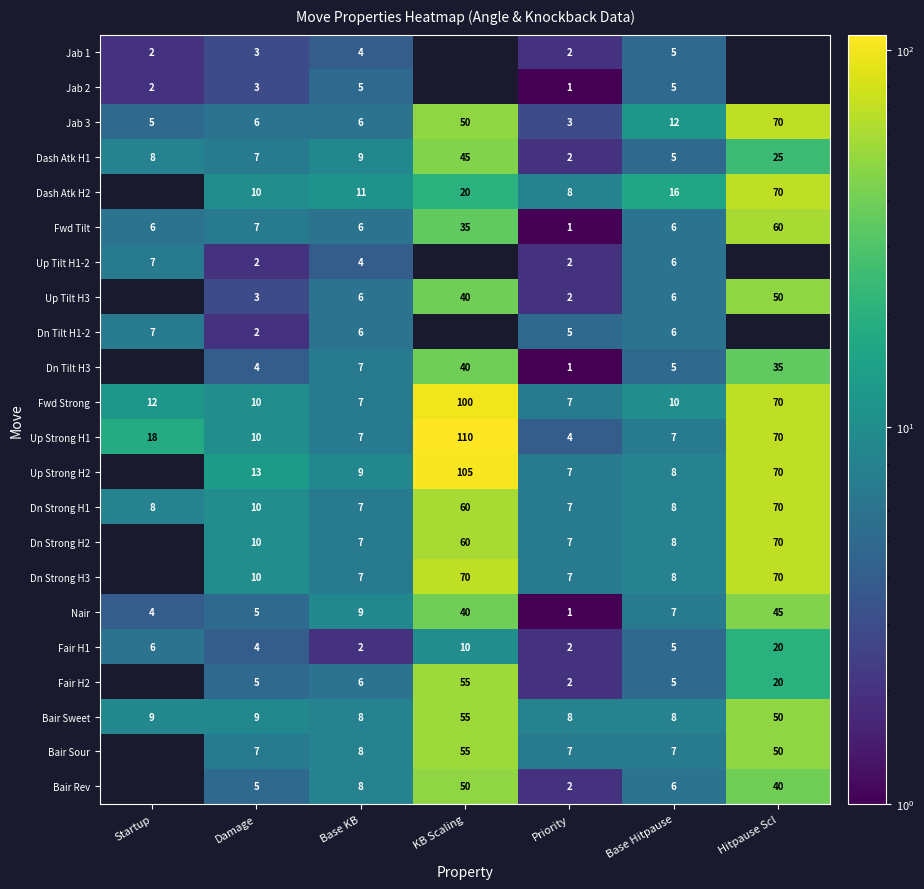

The value of Up Strong H2 at Base KB is 3.5. True or false?

False